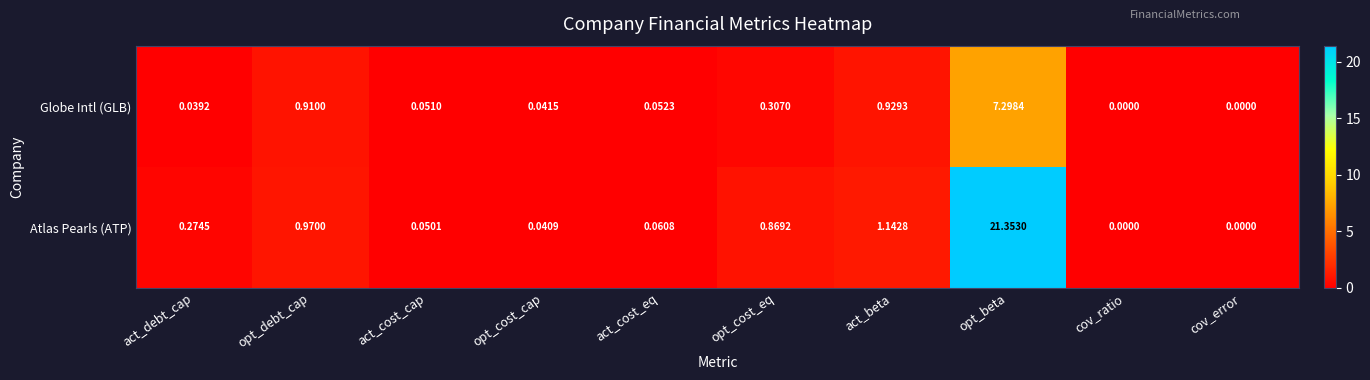

Which series has the largest range (max minus min)?

Atlas Pearls (ATP)